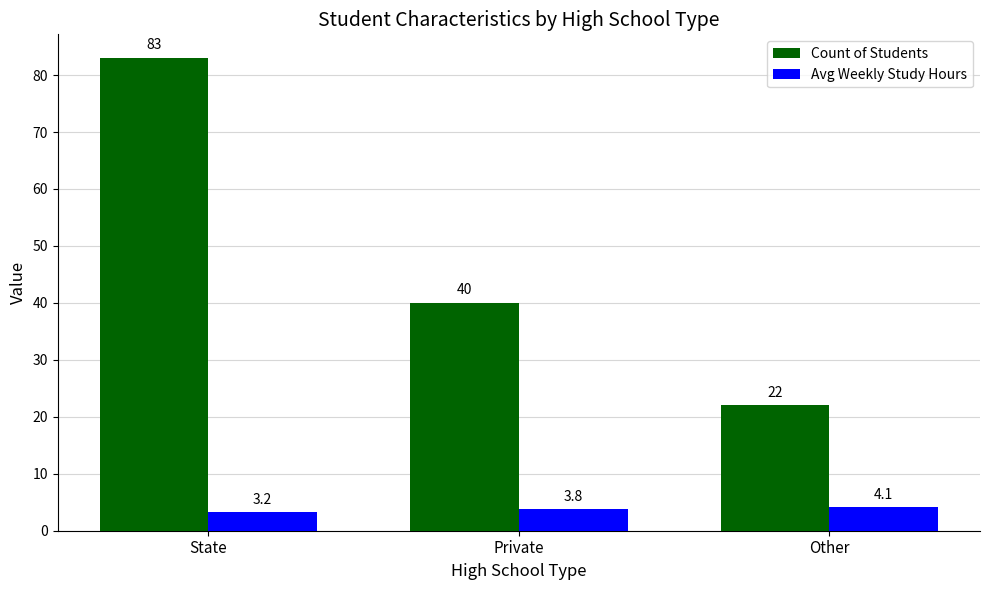

Are the bars grouped side by side (vs. stacked)?

Yes